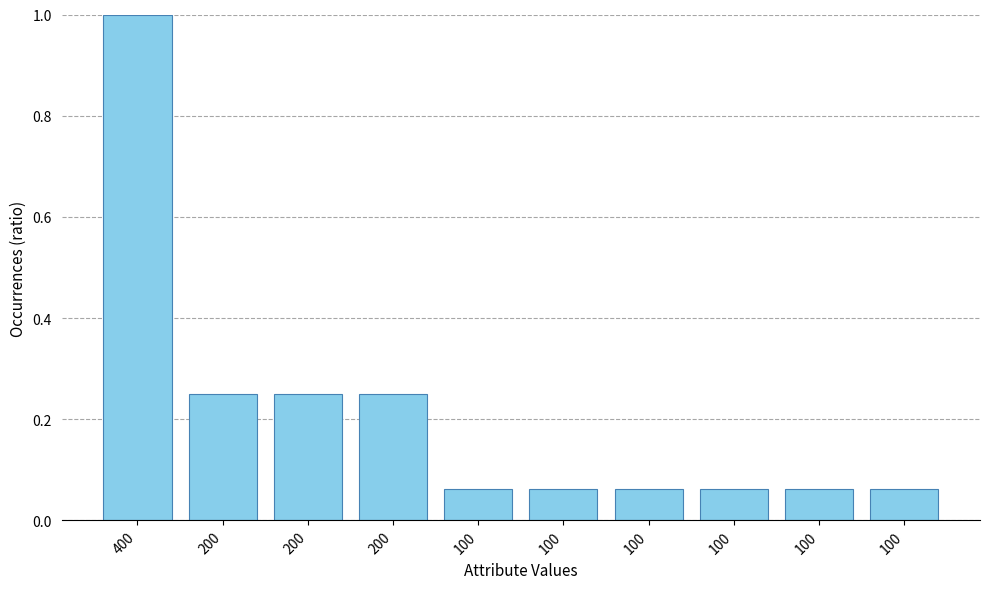

Rank the categories by value from highest to lowest.

400, 200, 200, 200, 100, 100, 100, 100, 100, 100